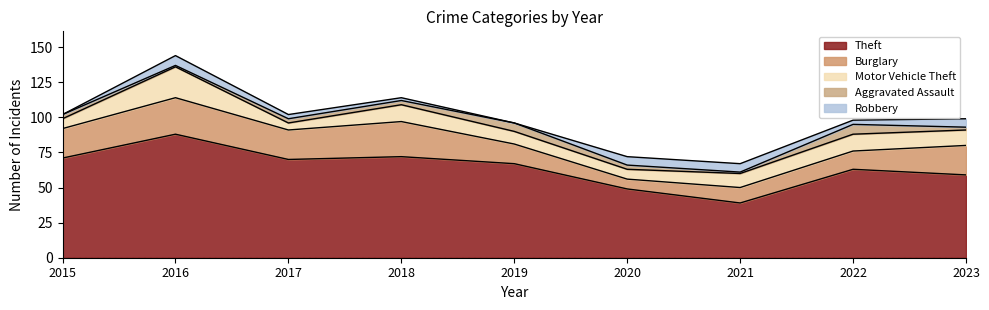

At which category does Robbery reach its first local peak?

2016